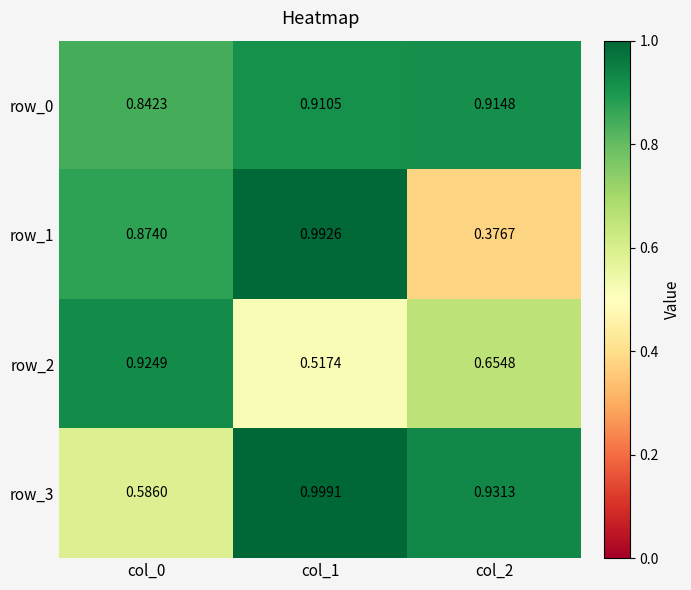

The row_1 series shows 0.9 at col_0. True or false?

True